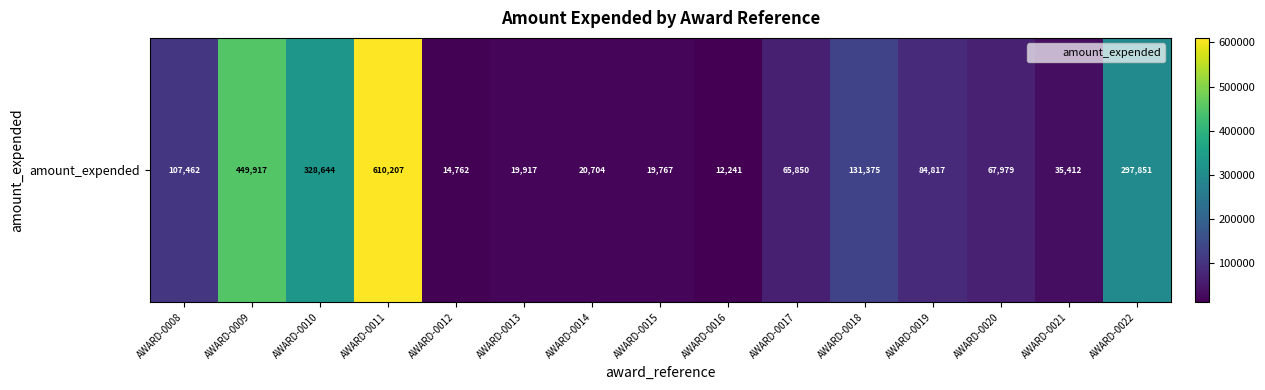

The chart shows a value of 328644 at AWARD-0010. True or false?

True